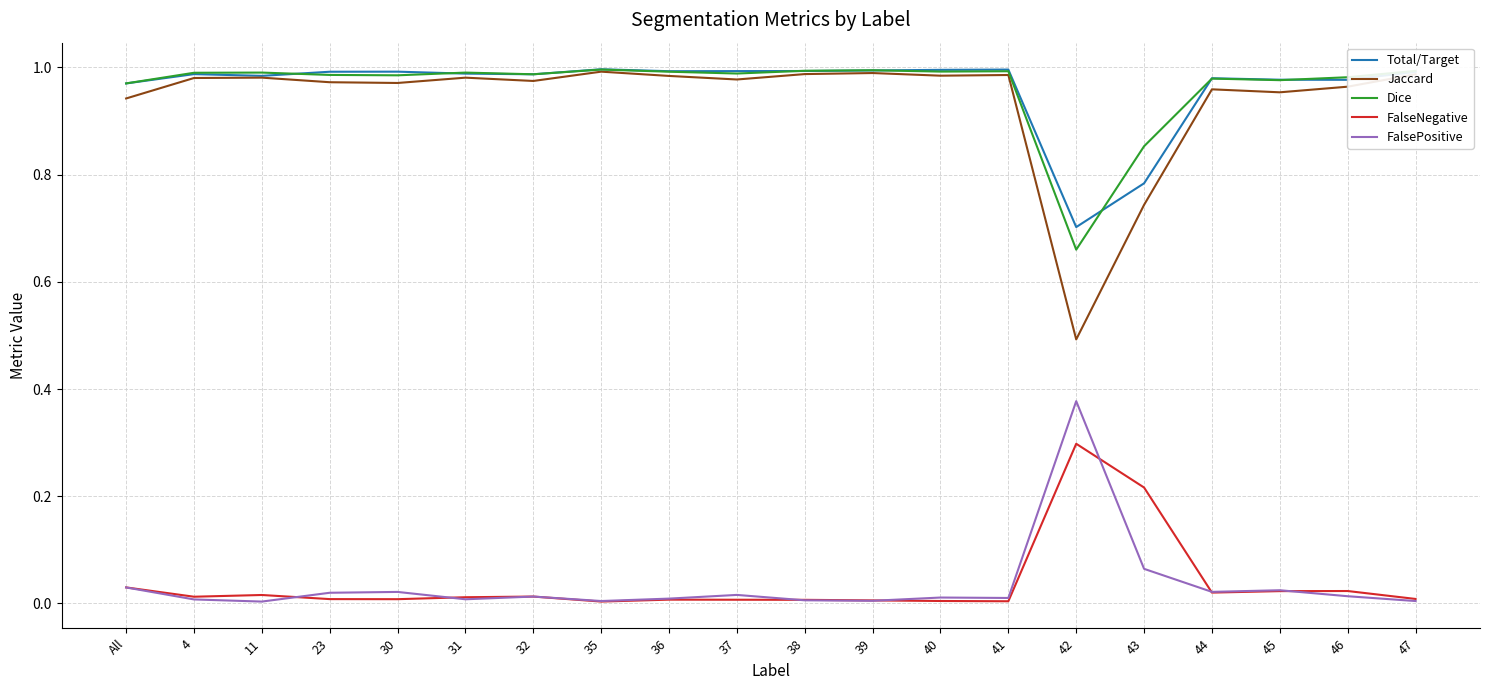

True or false: Dice has a value of 1.5 at 39.

False